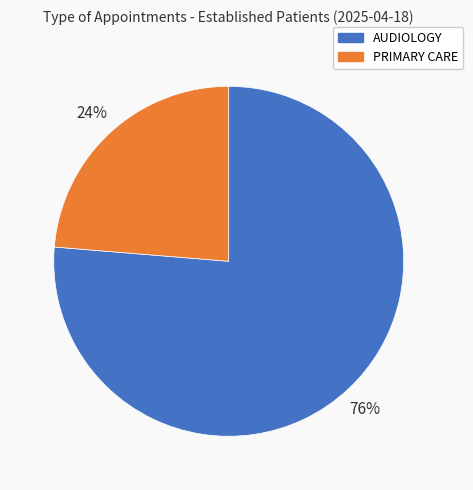

Combined, do PRIMARY CARE and AUDIOLOGY account for over 50%?

Yes